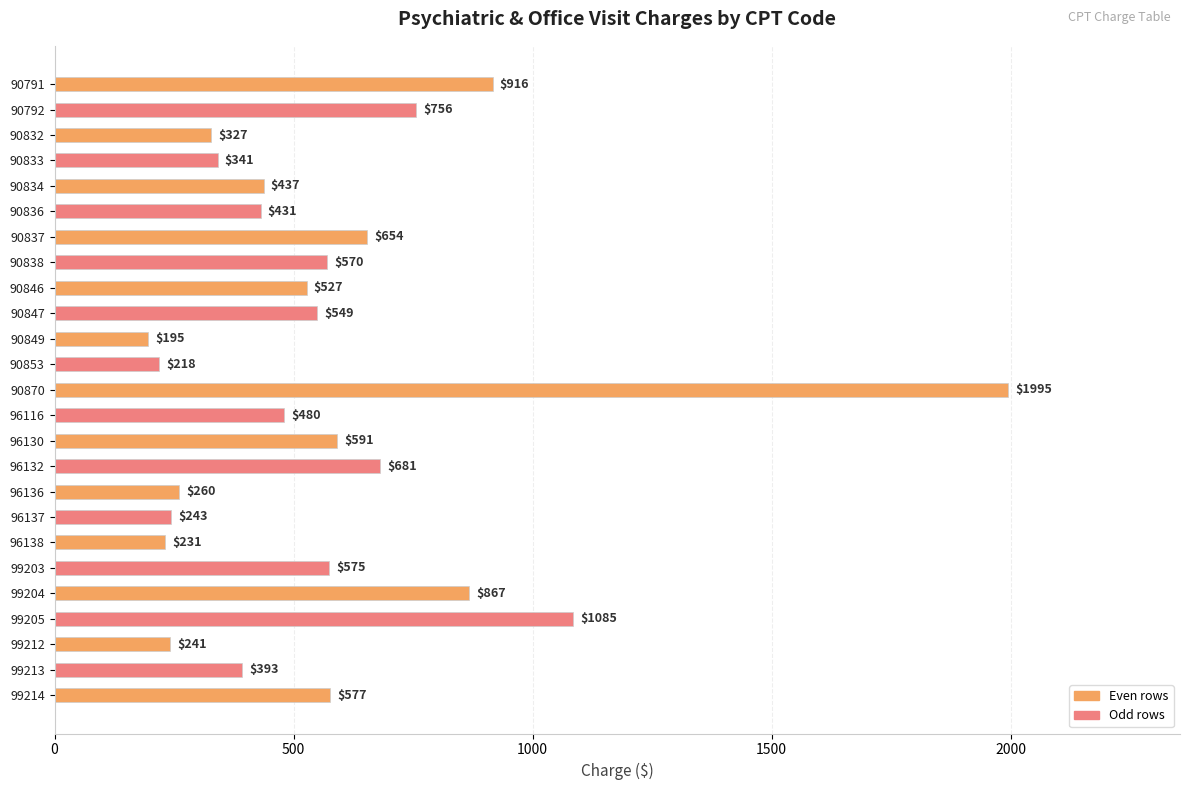

Reading top to bottom, extract all data points from this chart.

90791=916	90792=756	90832=327	90833=341	90834=437	90836=431	90837=654	90838=570	90846=527	90847=549	90849=195	90853=218	90870=1995	96116=480	96130=591	96132=681	96136=260	96137=243	96138=231	99203=575	99204=867	99205=1085	99212=241	99213=393	99214=577